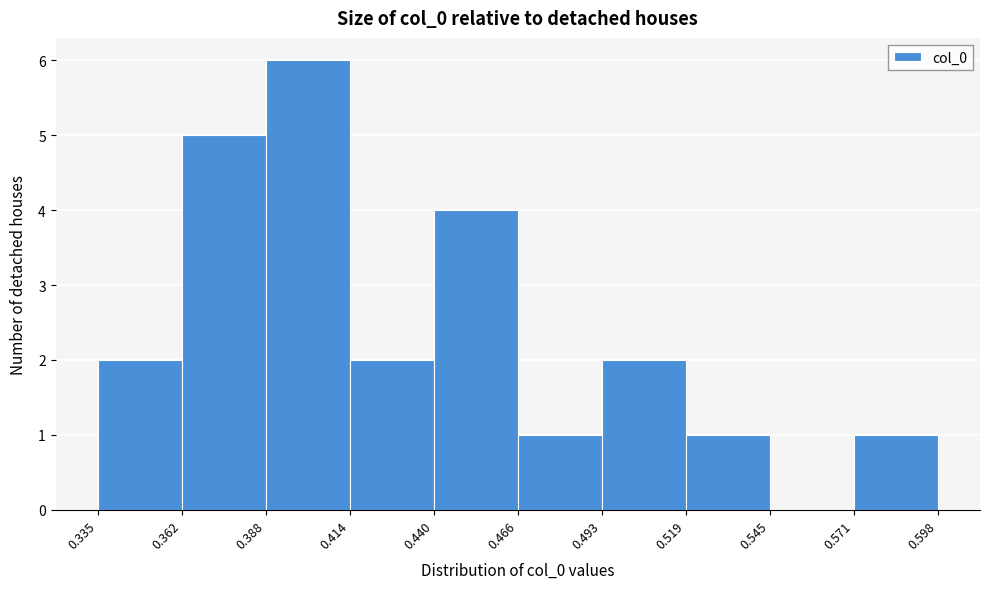

Which range on the x-axis has the tallest bar?

0.388 to 0.414